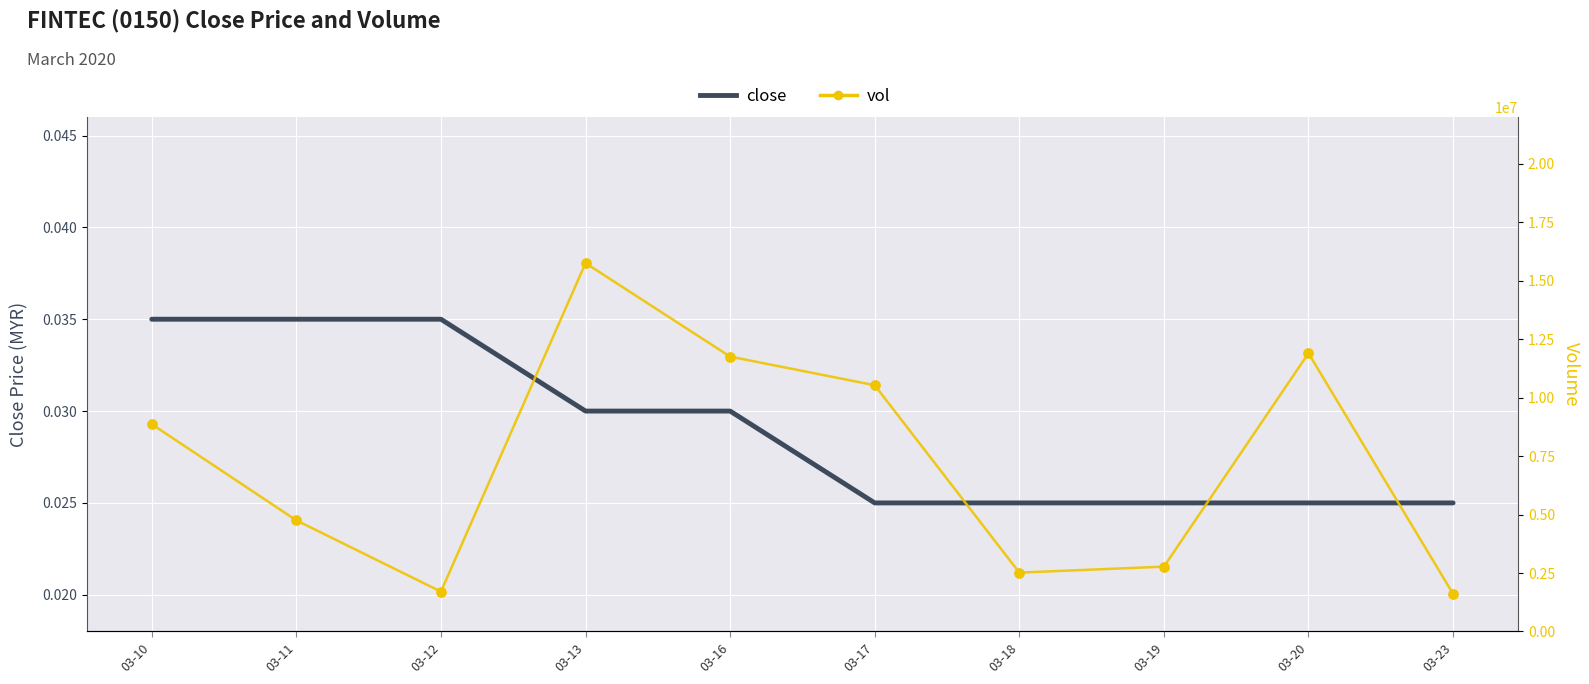

Is the value of close at 03-16 greater than the value of vol at 03-12?

No